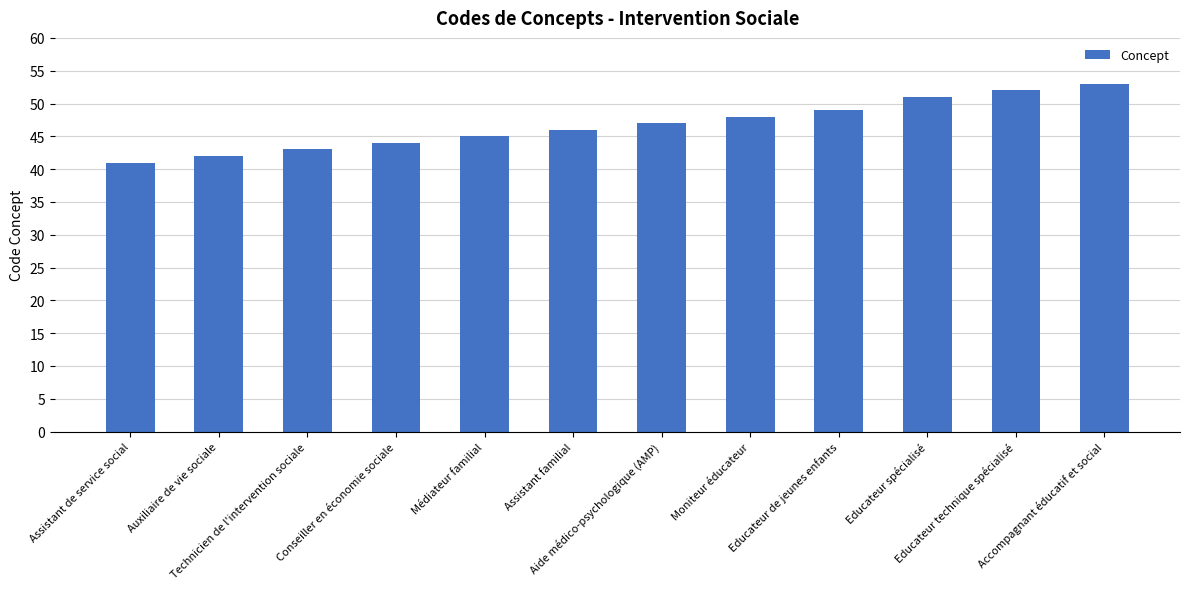

Read the value at Educateur spécialisé, to the nearest 10.

50